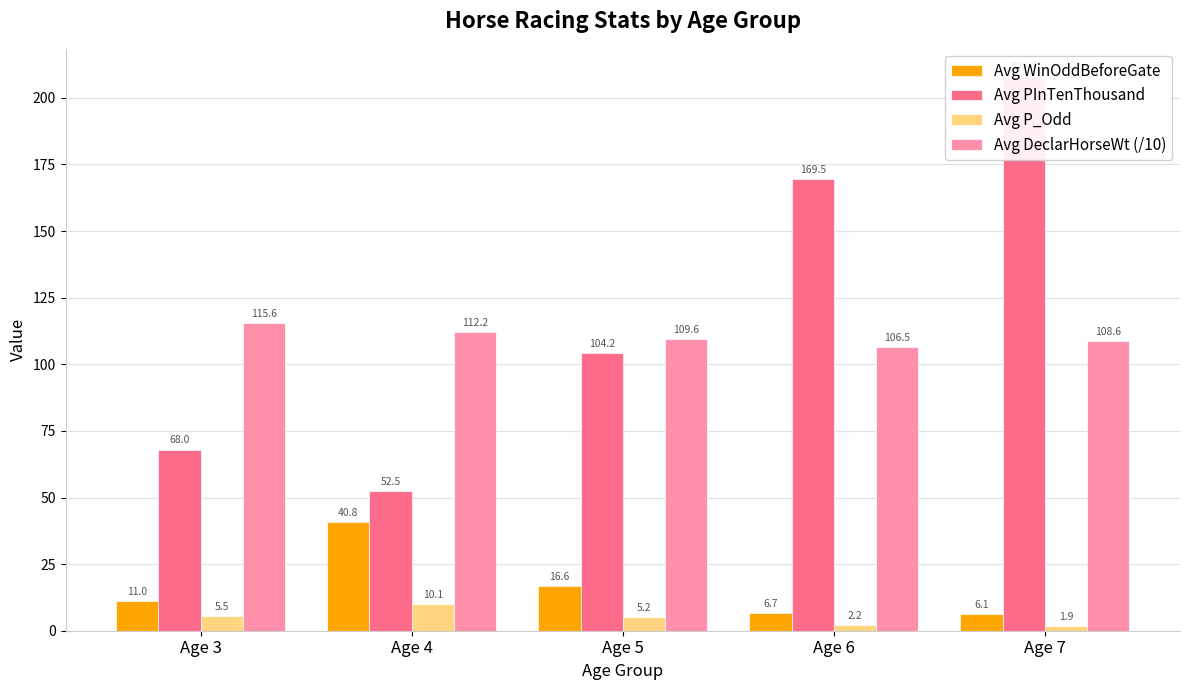

True or false: Avg DeclarHorseWt (/10) has a value of 37.1 at Age 5.

False